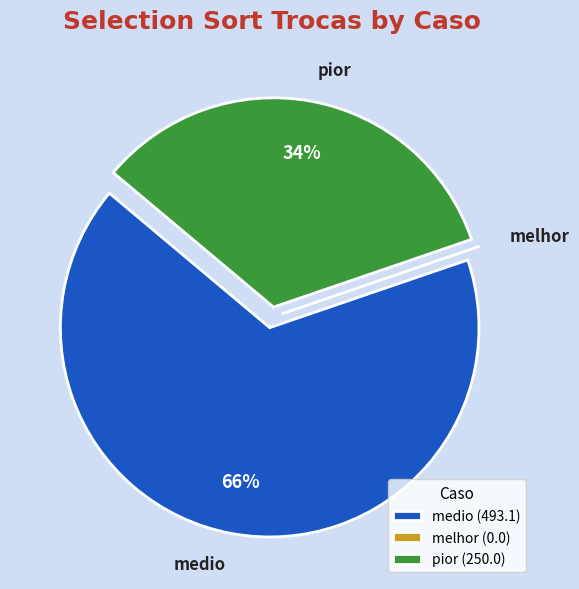

Does medio represent more than half of the total?

Yes